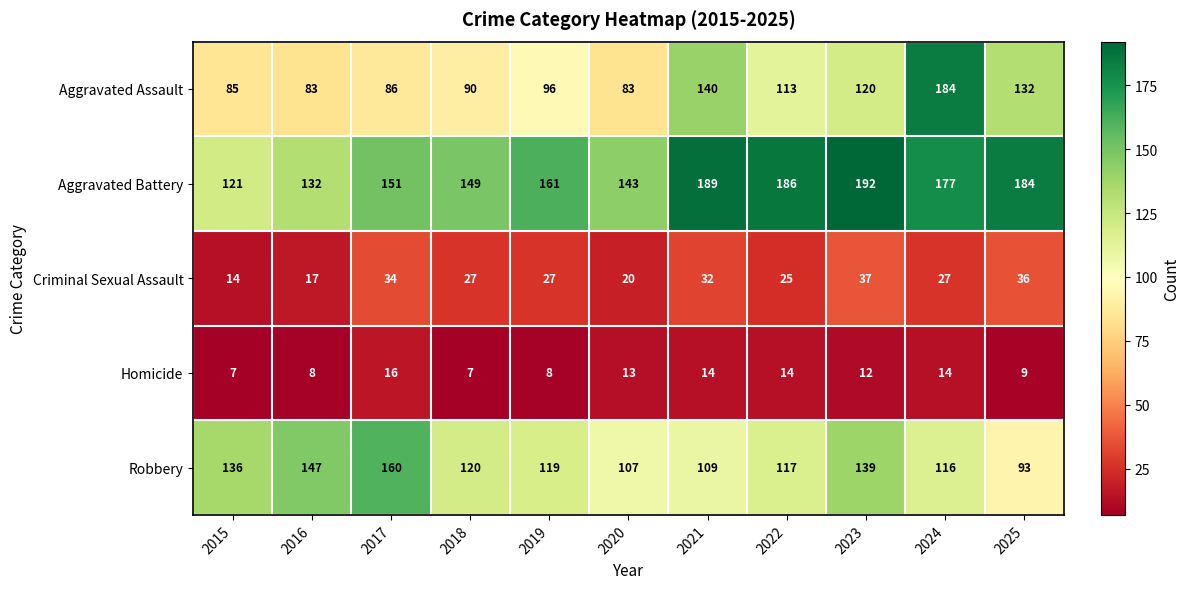

What is the sum of all Aggravated Battery values?

1785